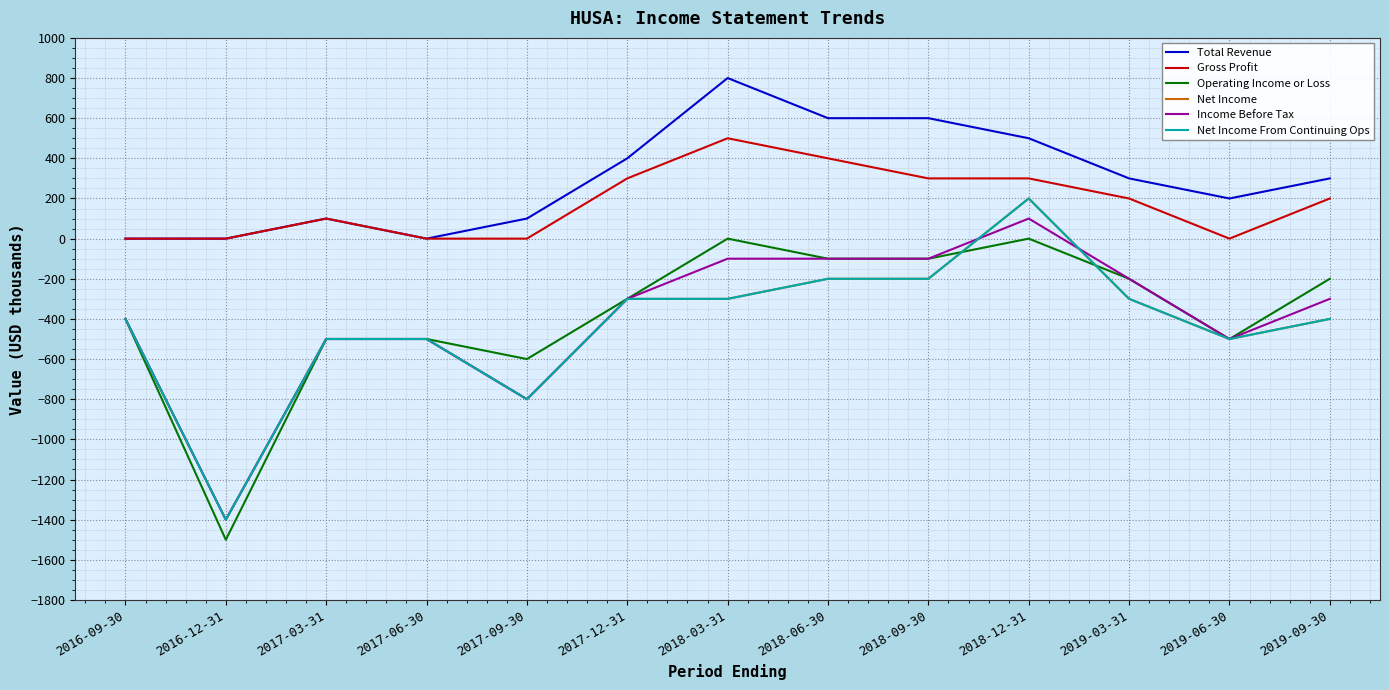

The value of Net Income at 2019-06-30 is -861. True or false?

False